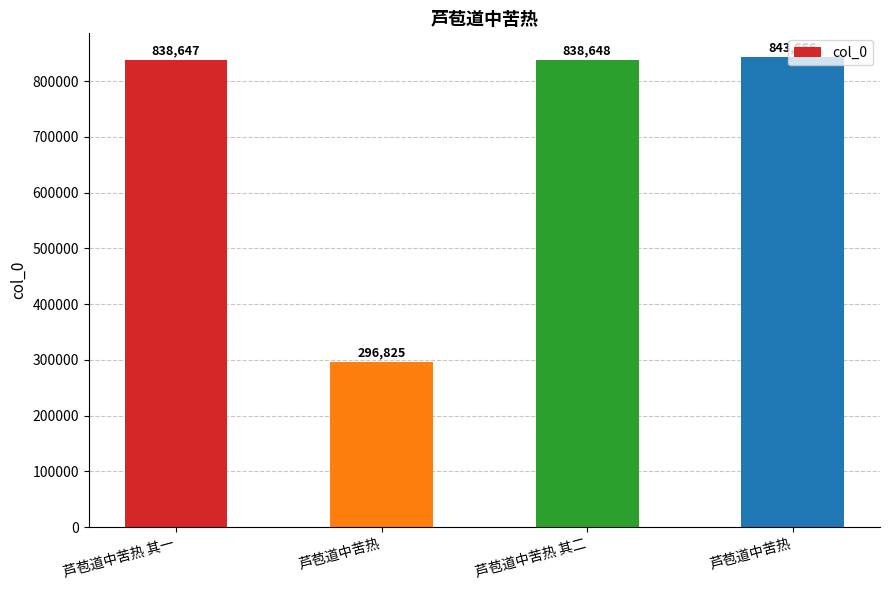

Where is the data nearest to the value 570245?

芦苞道中苦热 其一